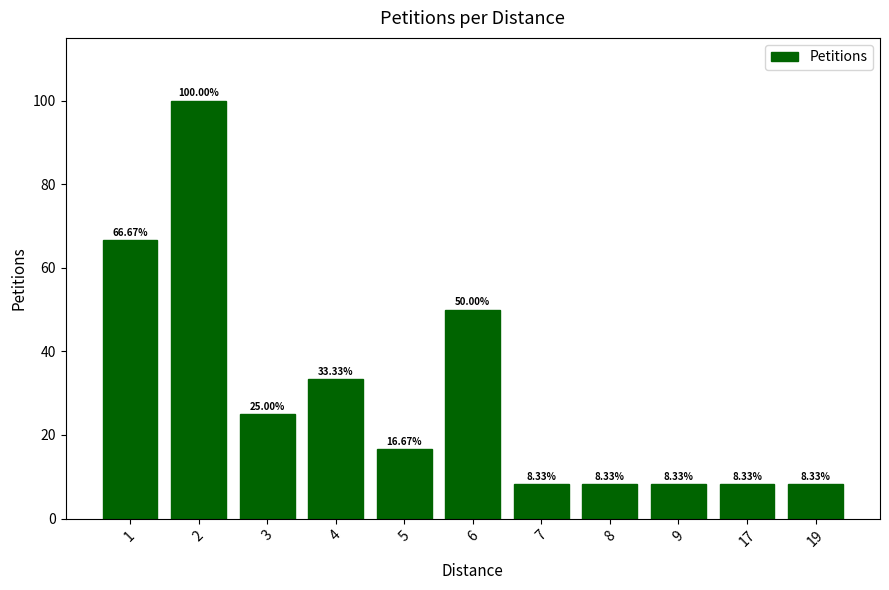

What is the ratio of the value at 3 to the value at 7?

3.0